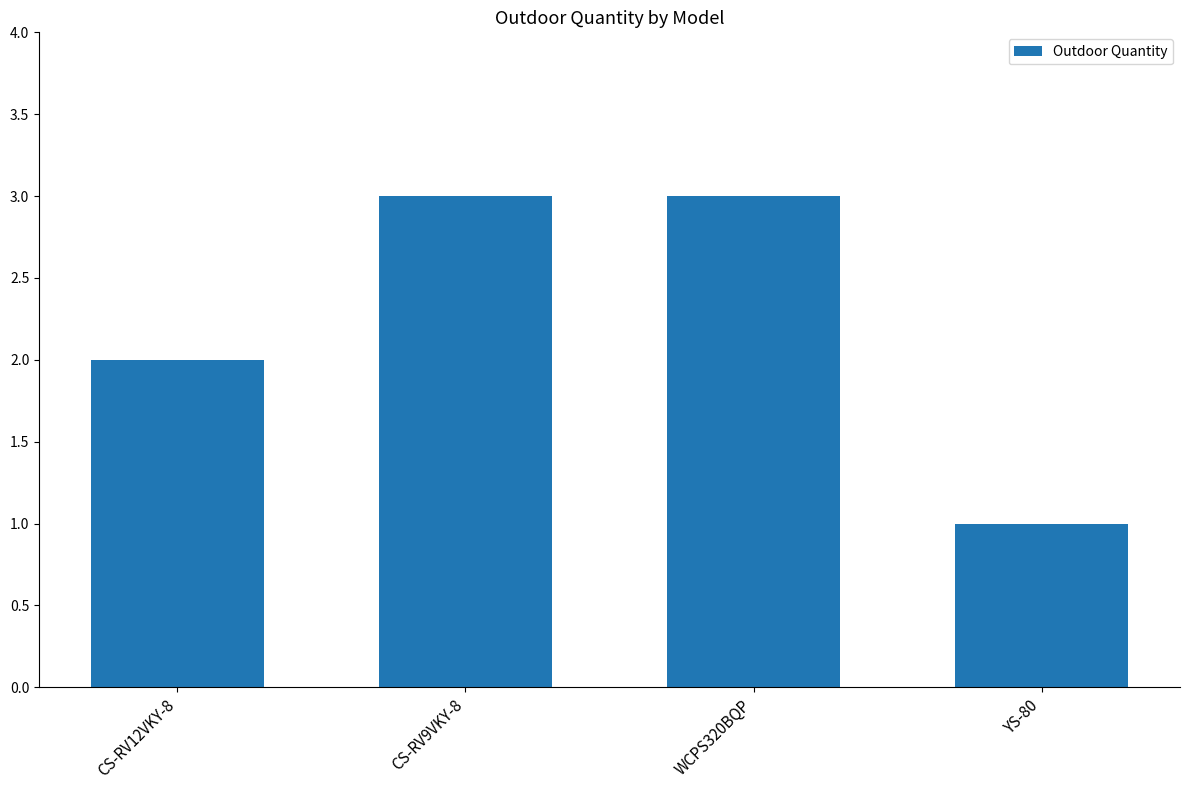

The value at YS-80 is 1. True or false?

True